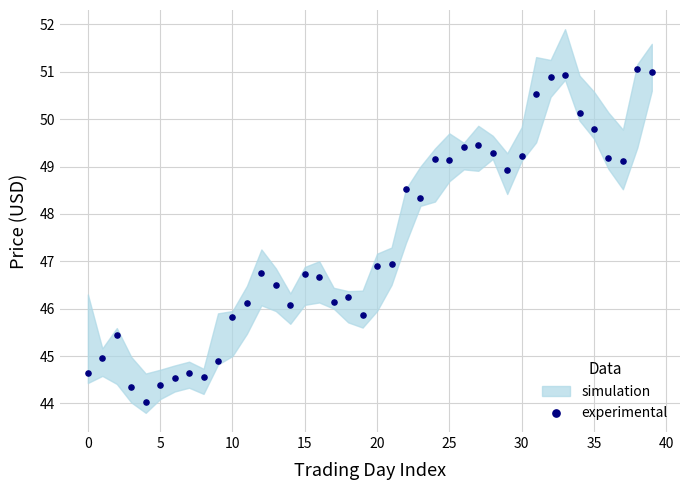

What is the range of Y values (max minus min)?

7.0